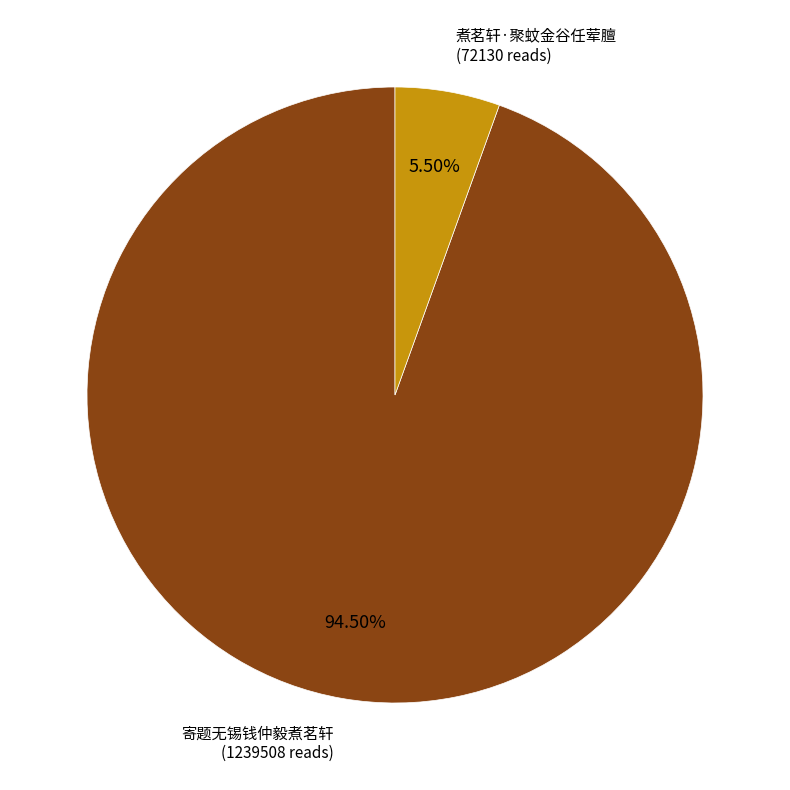

Is there any slice that represents more than half of the pie?

Yes